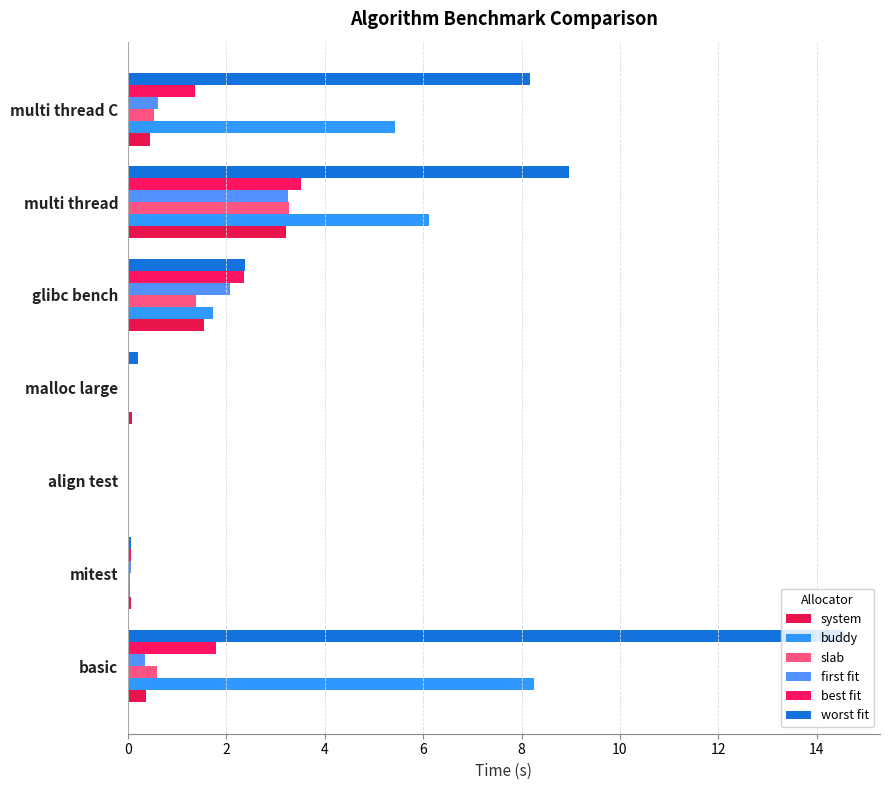

What are all the series names shown in the legend?

system, buddy, slab, first fit, best fit, worst fit